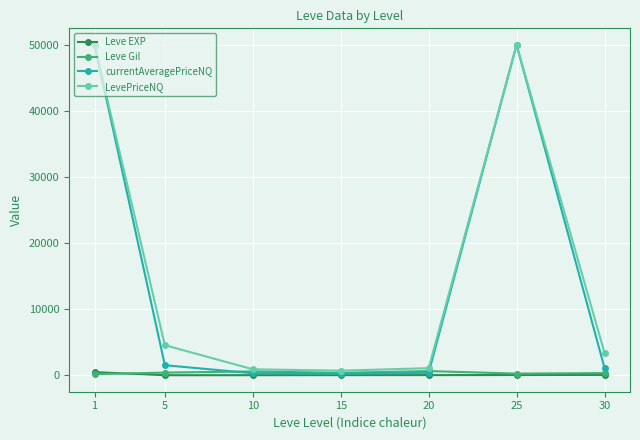

What is the sum of all Leve Gil values?

2682.3